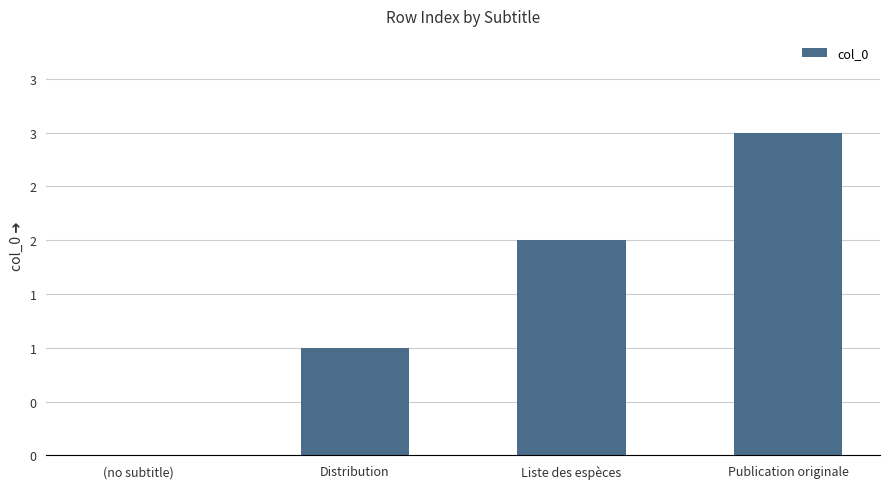

Are the bars horizontal?

No